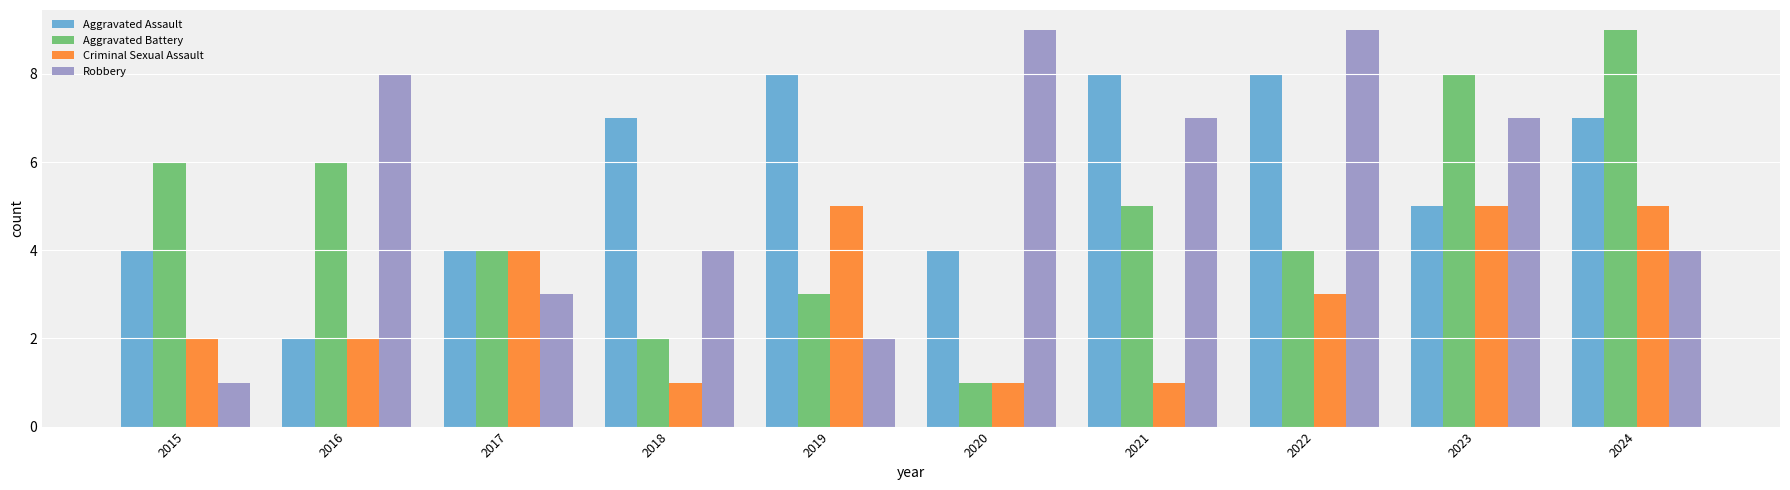

Which series changed the most between 2019 and 2022?

Robbery